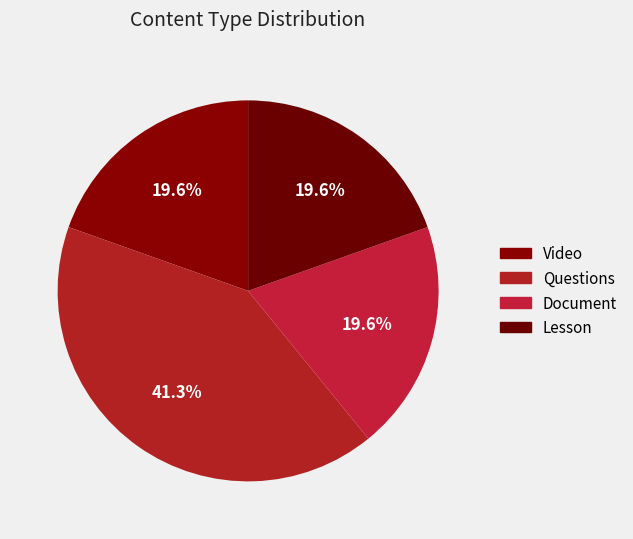

How many segments does this pie chart have?

4